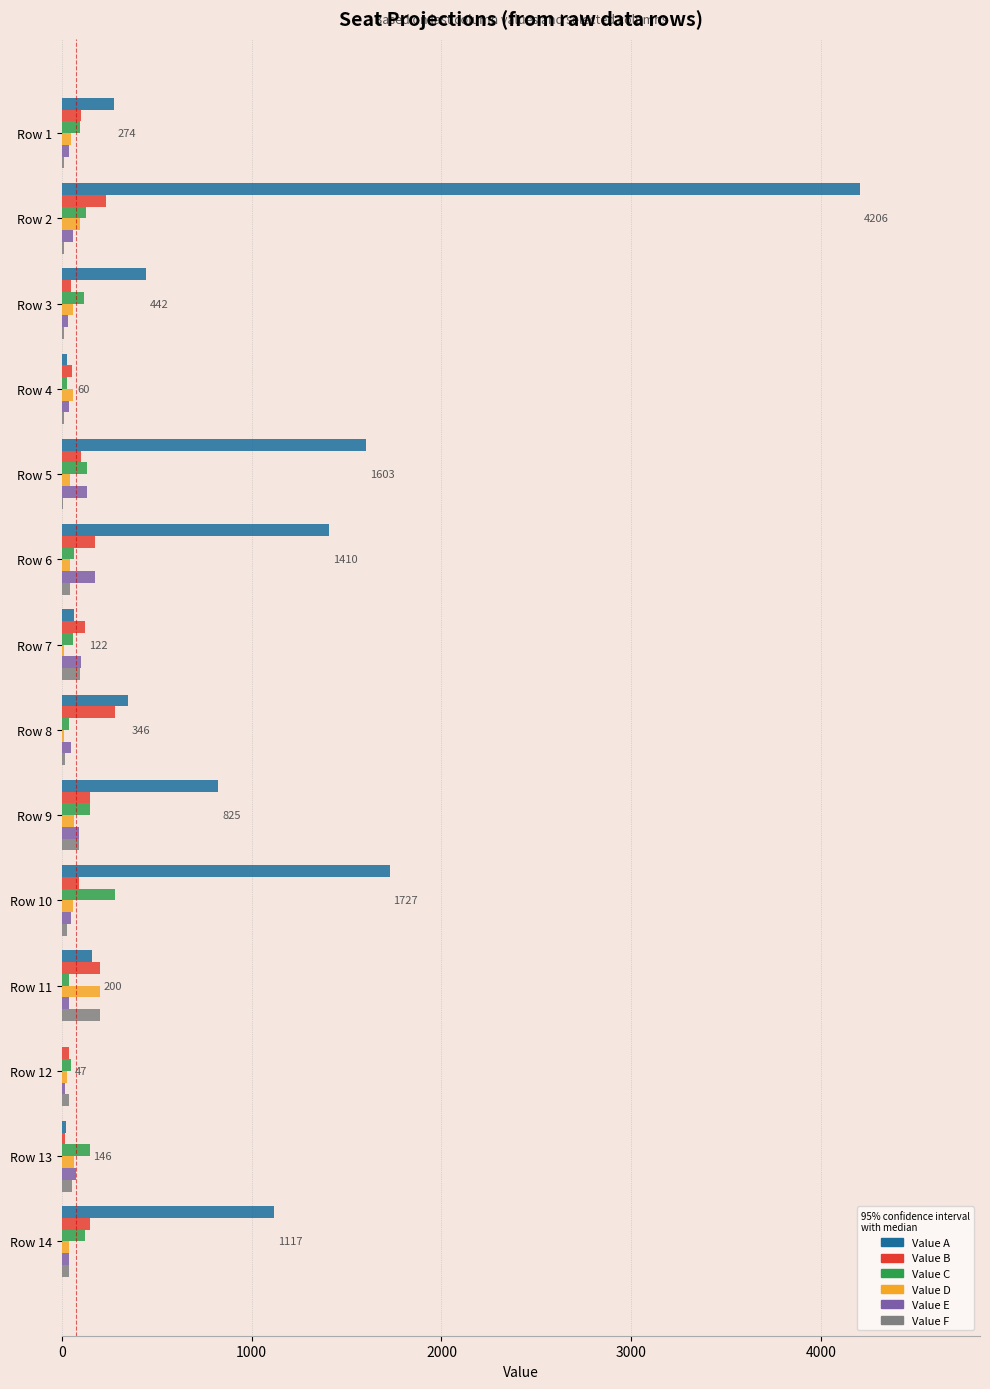

Which series changed the most between Row 9 and Row 10?

Value A